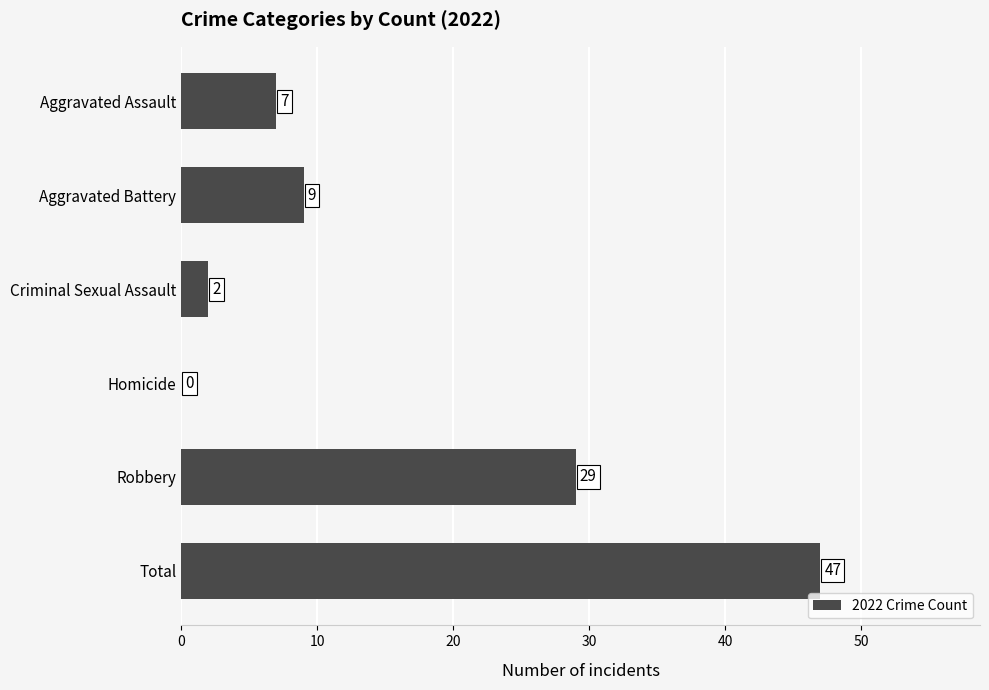

Between Criminal Sexual Assault and Aggravated Battery, which is larger?

Aggravated Battery